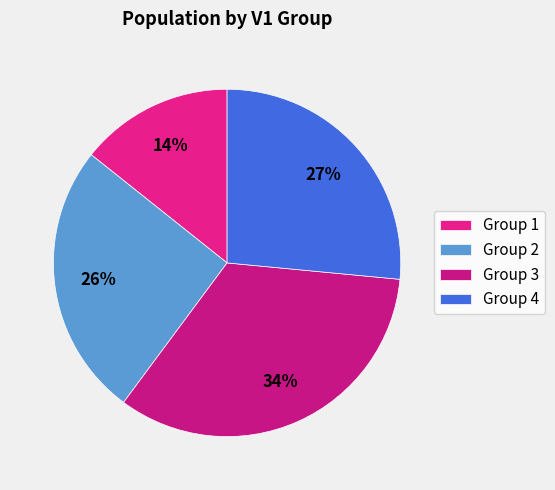

Which category has the biggest portion of the pie?

Group 3